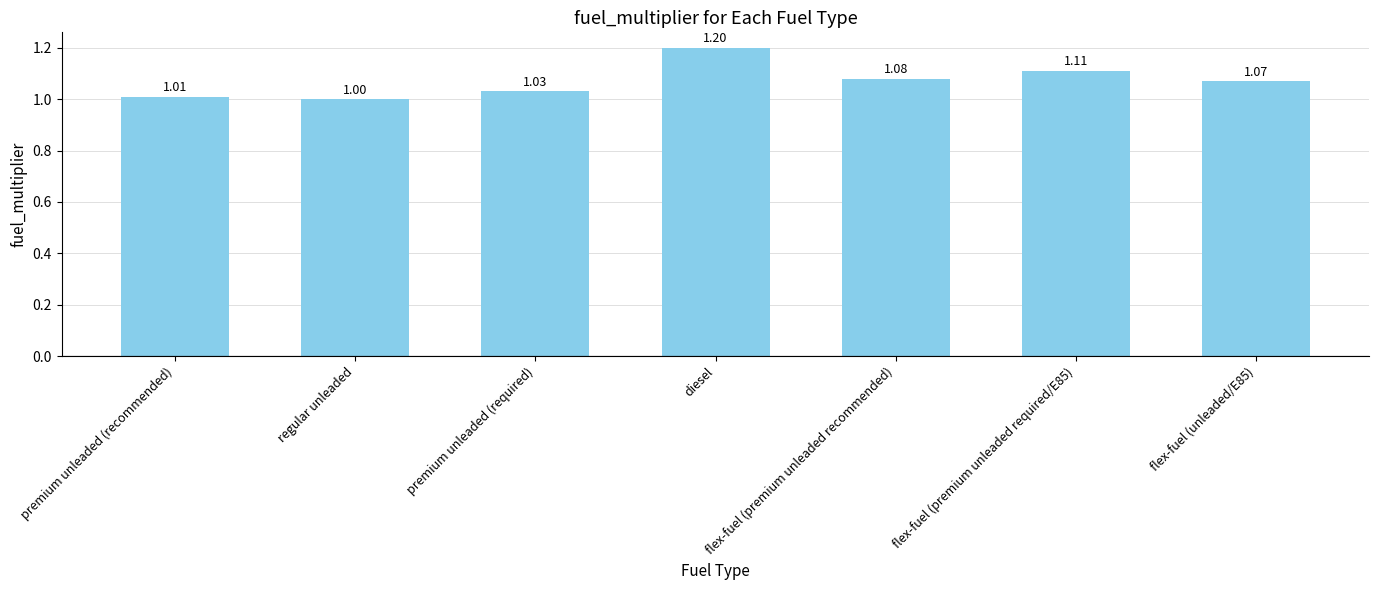

What is the difference between the maximum and minimum values?

0.2